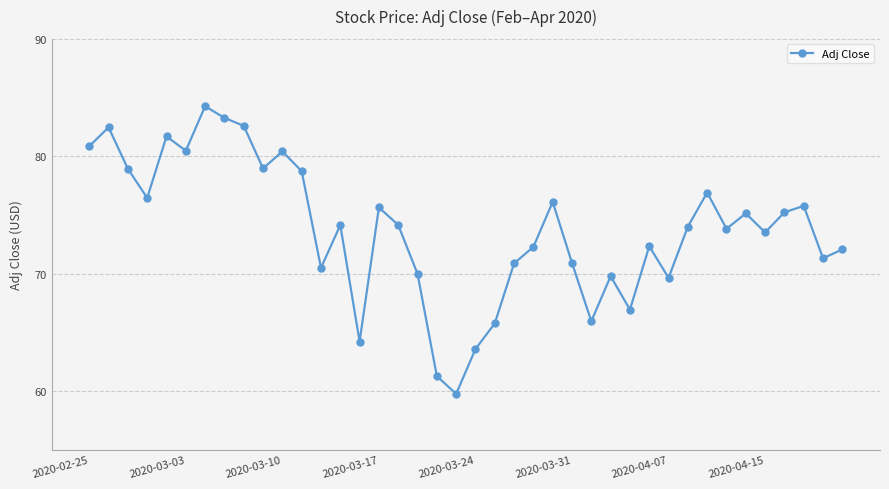

What is the maximum value shown in the chart?

84.3